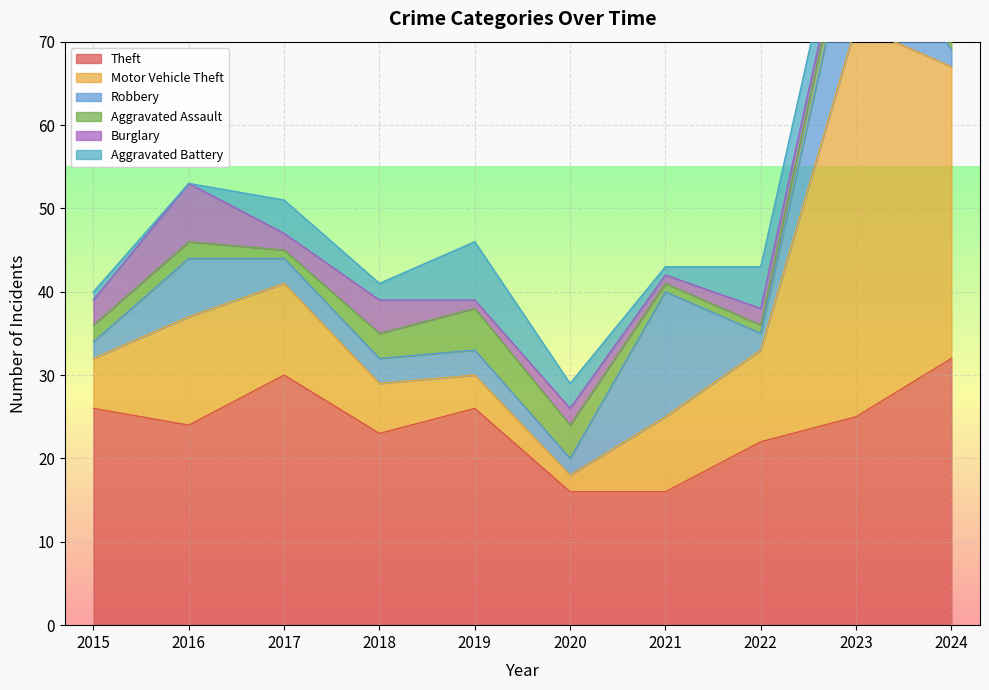

In Motor Vehicle Theft, how many points are higher than both neighbors (excluding endpoints)?

2